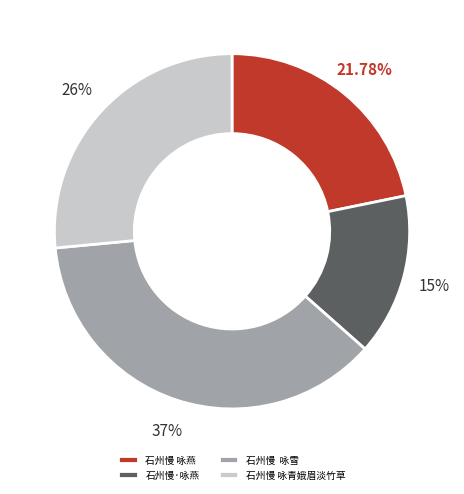

To the nearest percent, what is the combined percentage of 石州慢 咏燕 and 石州慢·咏燕?

37%